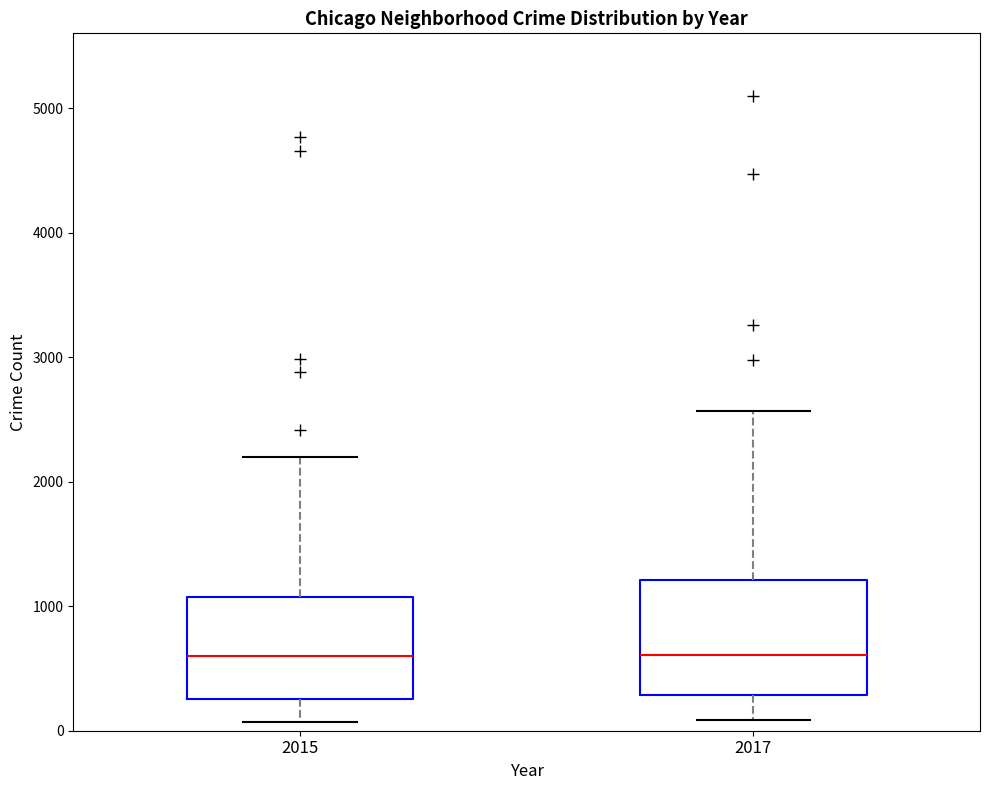

Which box is the tallest, from its lower edge to its upper edge?

2017